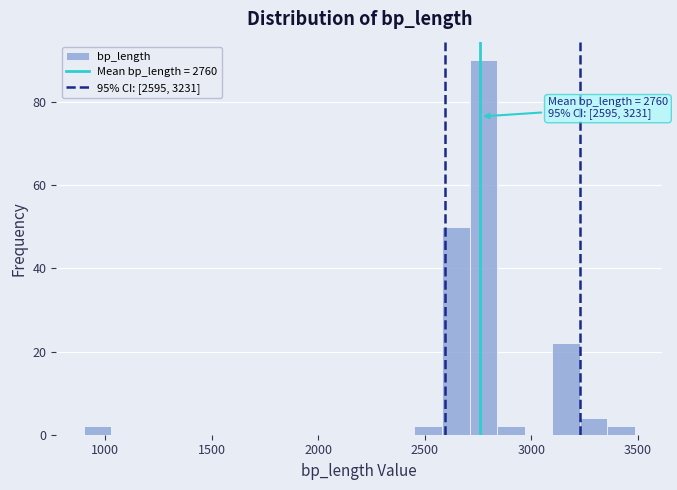

Around what value on the x-axis is the tallest bar? Give the approximate position of its centre, as read against the axis.

2750